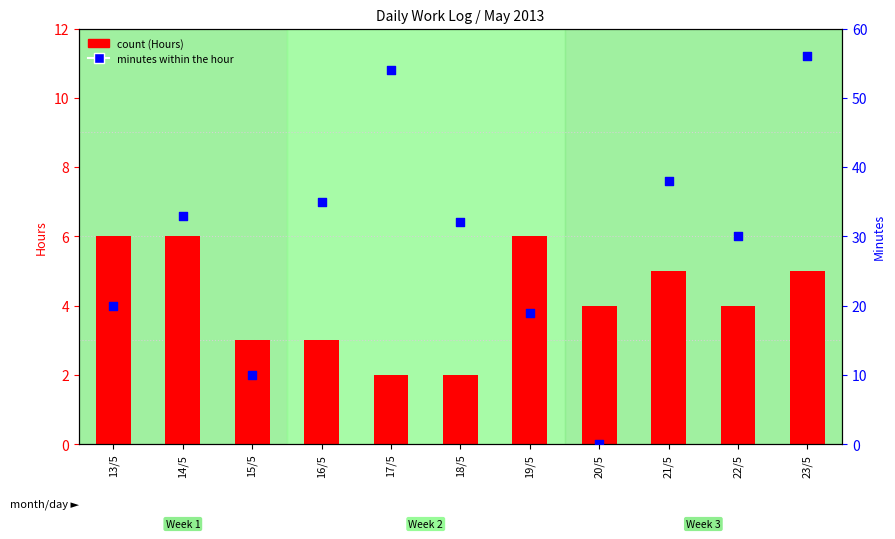

Which series reaches the minimum Y coordinate?

percentile rank within the sample